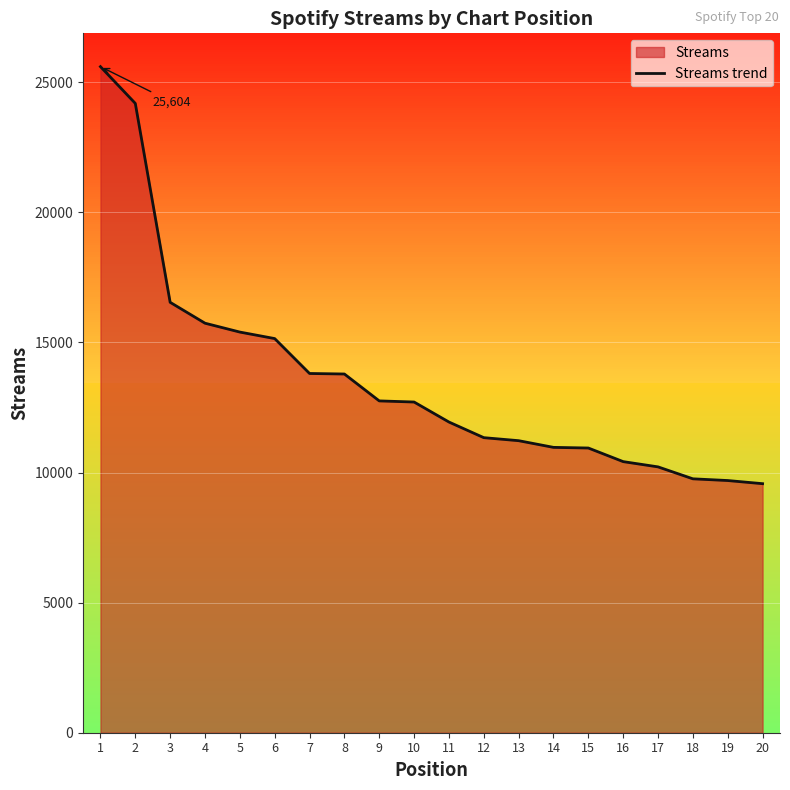

What is the value of the 18th point from the left?

9760